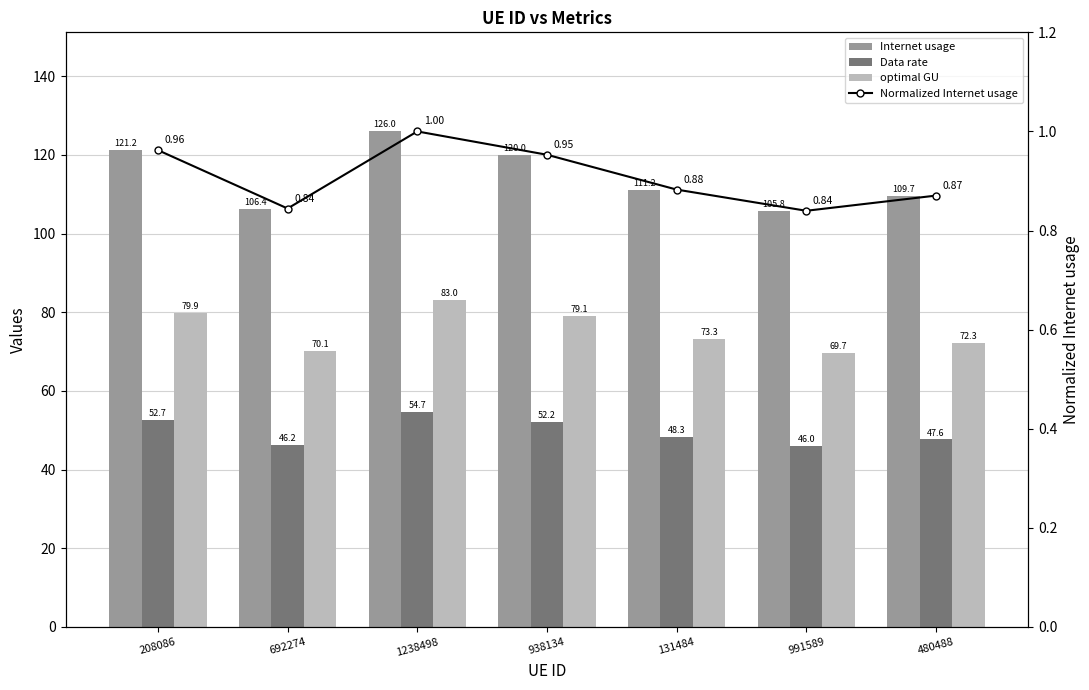

Reading left to right, list all the values displayed in this chart.

Internet usage: 208086=121.2	692274=106.4	1238498=126.0	938134=120.0	131484=111.2	991589=105.8	480488=109.7
Data rate: 208086=52.7	692274=46.2	1238498=54.7	938134=52.2	131484=48.3	991589=46.0	480488=47.6
optimal GU: 208086=79.9	692274=70.1	1238498=83.0	938134=79.1	131484=73.3	991589=69.7	480488=72.3
Normalized Internet usage: 208086=1.0	692274=0.8	1238498=1.0	938134=1.0	131484=0.9	991589=0.8	480488=0.9